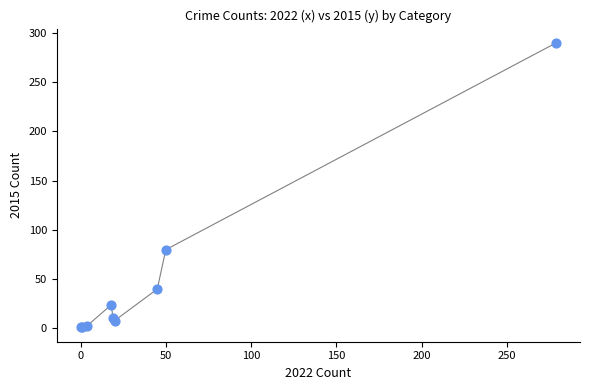

What Y value in the scatter plot is closest to 145?

80